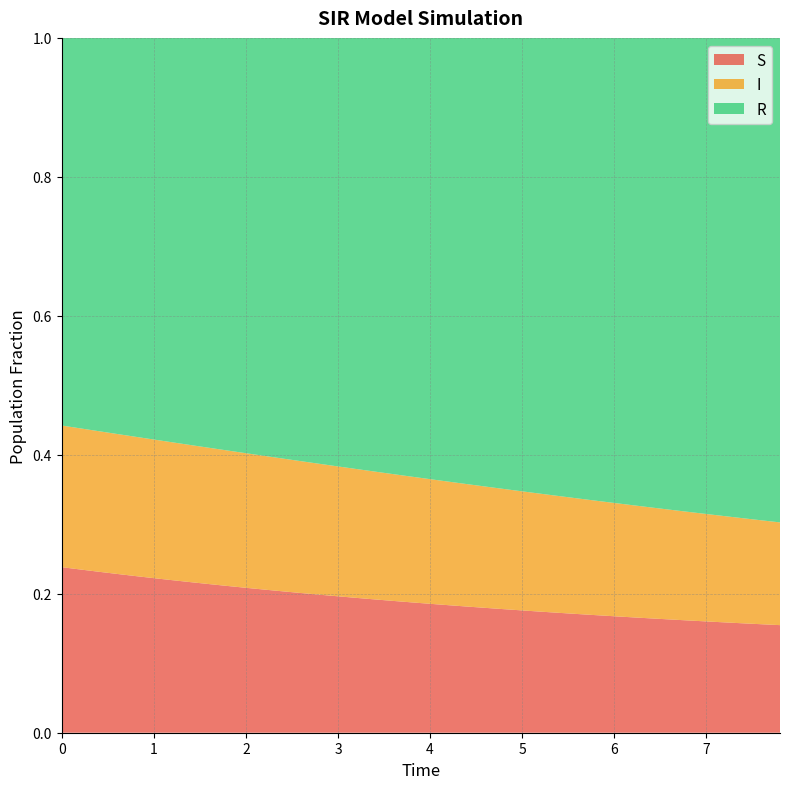

Reading right to left, list all the values displayed in this chart.

S: 0.2	0.2	0.2	0.2	0.2	0.2	0.2	0.2	0.2	0.2	0.2	0.2	0.2	0.2	0.2	0.2	0.2	0.2	0.2	0.2	0.2	0.2	0.2	0.2	0.2	0.2	0.2	0.2	0.2	0.2	0.2	0.2	0.2	0.2	0.2	0.2	0.2	0.2	0.2	0.2
I: 0.1	0.1	0.2	0.2	0.2	0.2	0.2	0.2	0.2	0.2	0.2	0.2	0.2	0.2	0.2	0.2	0.2	0.2	0.2	0.2	0.2	0.2	0.2	0.2	0.2	0.2	0.2	0.2	0.2	0.2	0.2	0.2	0.2	0.2	0.2	0.2	0.2	0.2	0.2	0.2
R: 0.7	0.7	0.7	0.7	0.7	0.7	0.7	0.7	0.7	0.7	0.7	0.7	0.7	0.7	0.7	0.6	0.6	0.6	0.6	0.6	0.6	0.6	0.6	0.6	0.6	0.6	0.6	0.6	0.6	0.6	0.6	0.6	0.6	0.6	0.6	0.6	0.6	0.6	0.6	0.6